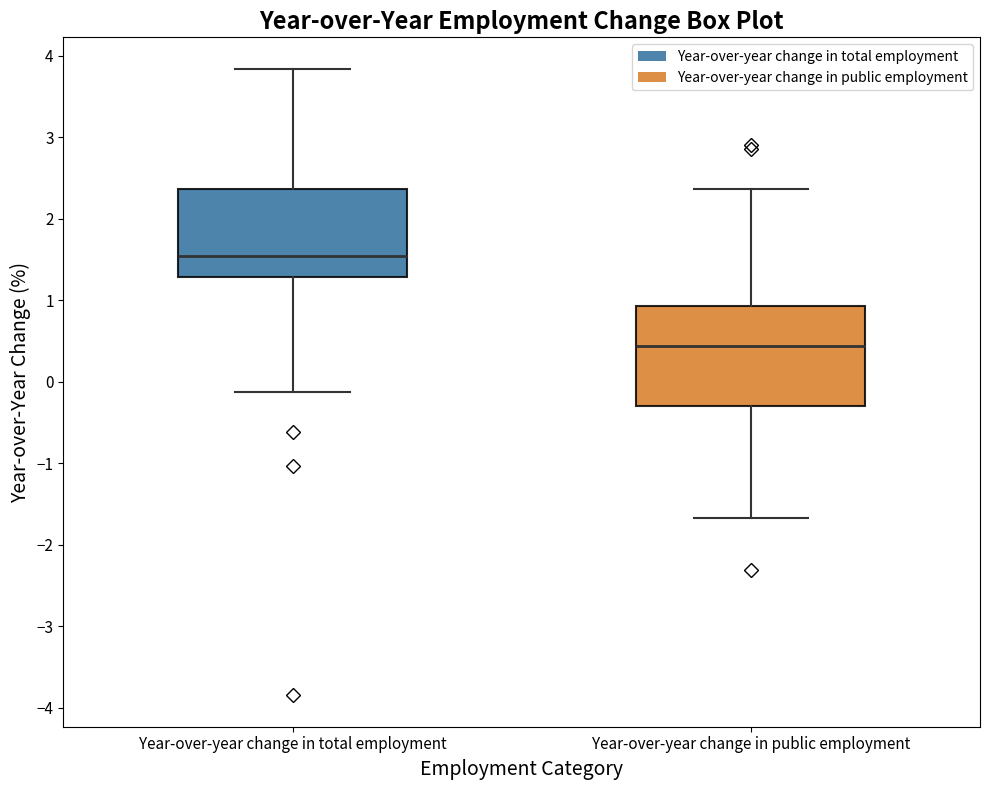

Reading left to right, transcribe this box plot: for each box, give where its median line is, the range the box spans, and where its two whiskers end, as read against the y-axis. The values are not printed on the chart, so give them approximately, as read against the axis.

Year-over-year change in total employment: median 1.5, box 1.3 to 2.4, whiskers -0.1 to 3.8
Year-over-year change in public employment: median 0.4, box -0.3 to 0.9, whiskers -1.7 to 2.4